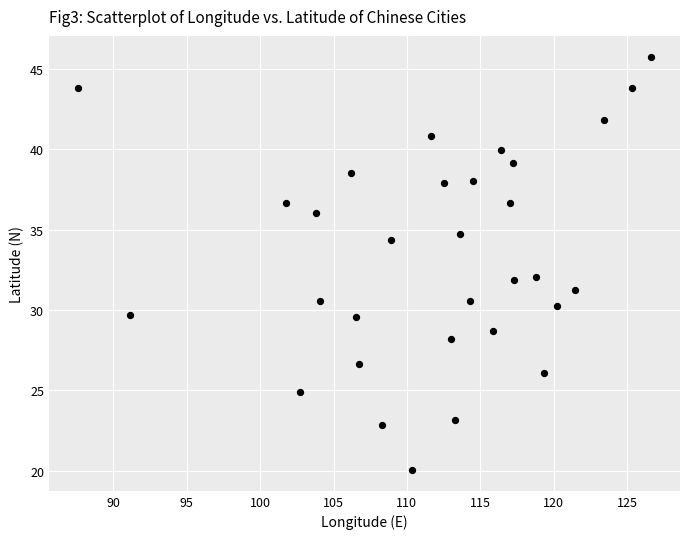

What is the range of Y values (max minus min)?

25.8